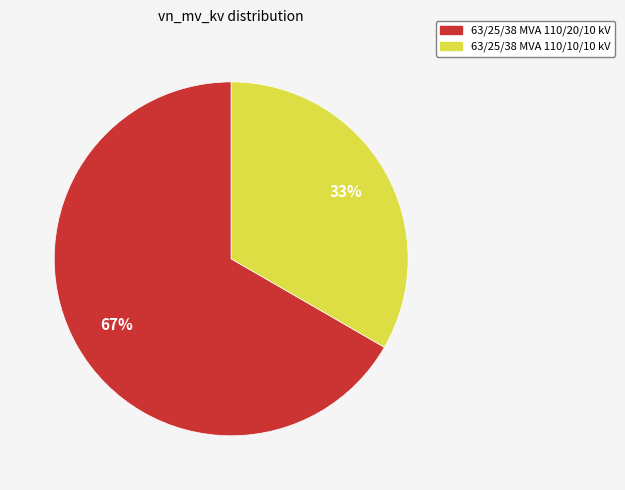

Rank the categories by value from highest to lowest.

63/25/38 MVA 110/20/10 kV, 63/25/38 MVA 110/10/10 kV